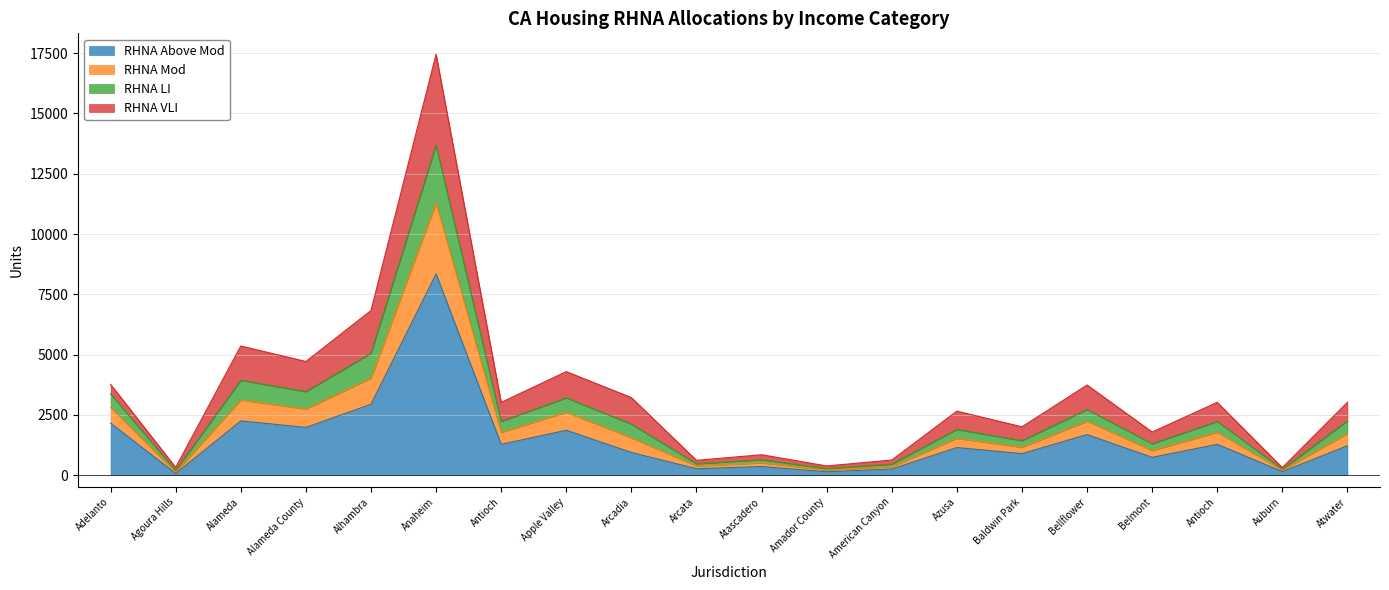

Does the chart have visible grid lines?

Yes